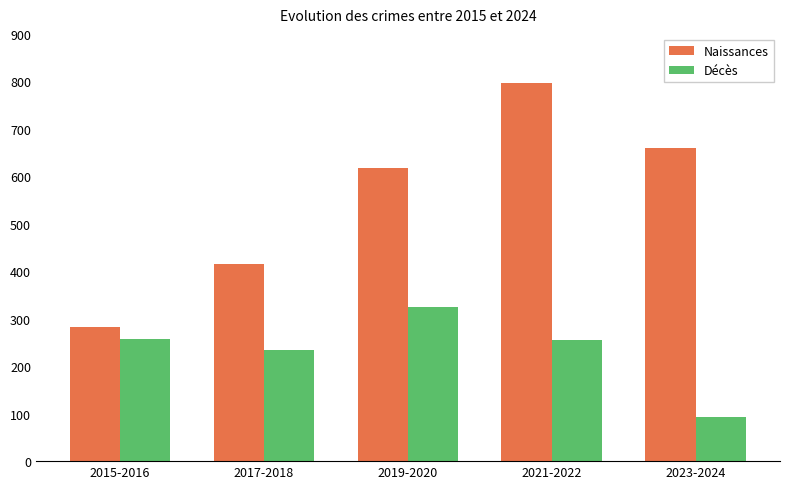

What is the value of the Naissances bar at the 3rd from the left?

617